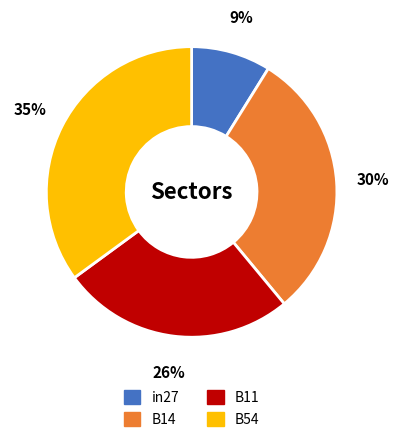

To the nearest percent, what is the average slice percentage?

25%